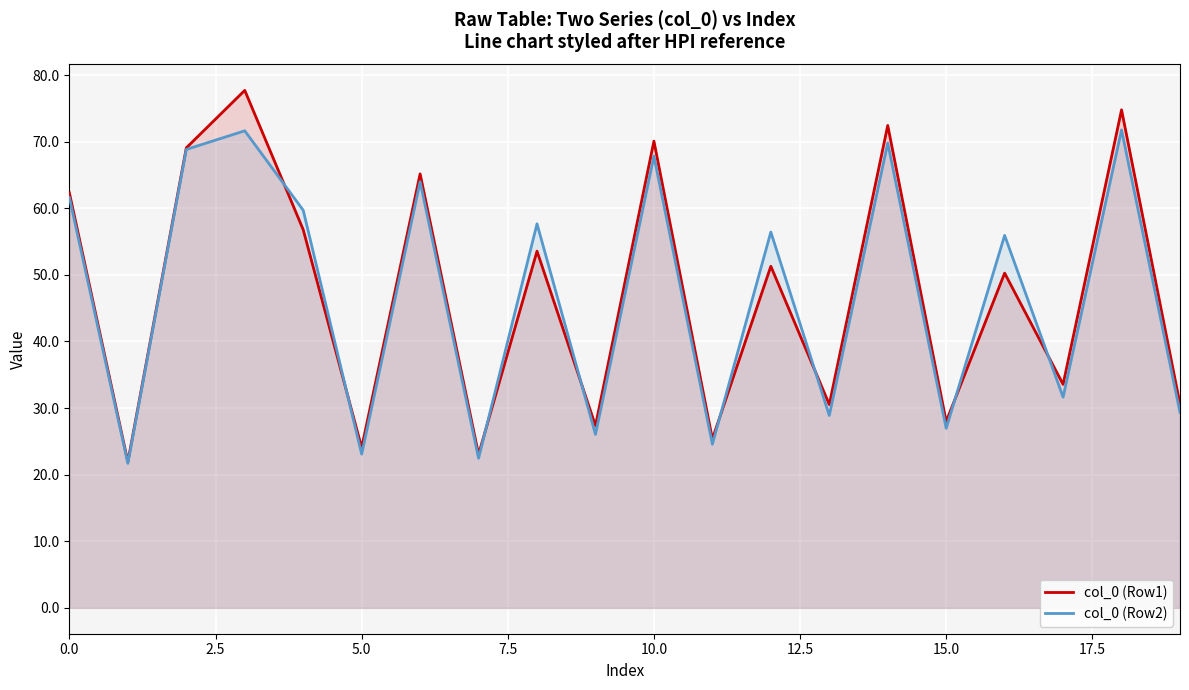

What is the total value across all series at 10.0?

137.9